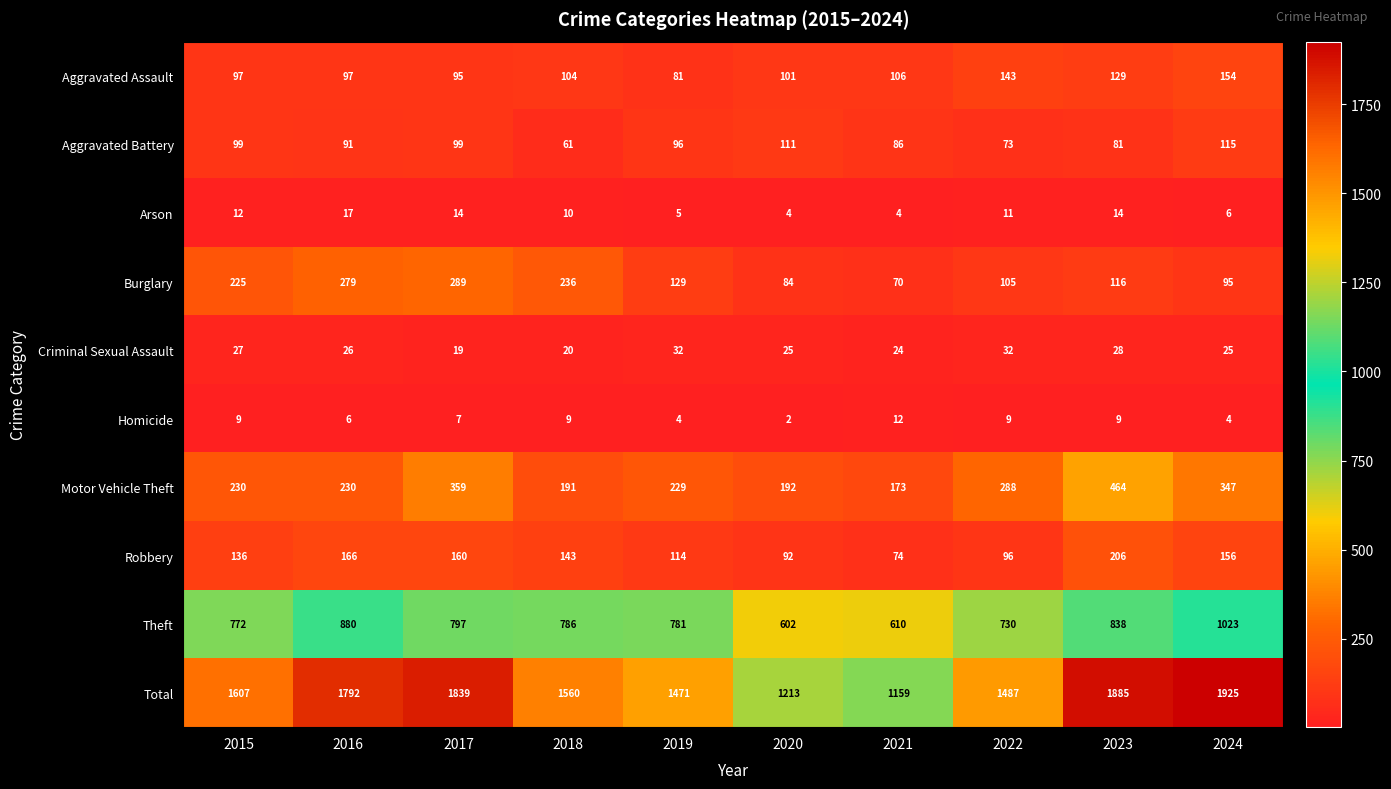

Where is Theft nearest to the value 812?

2017